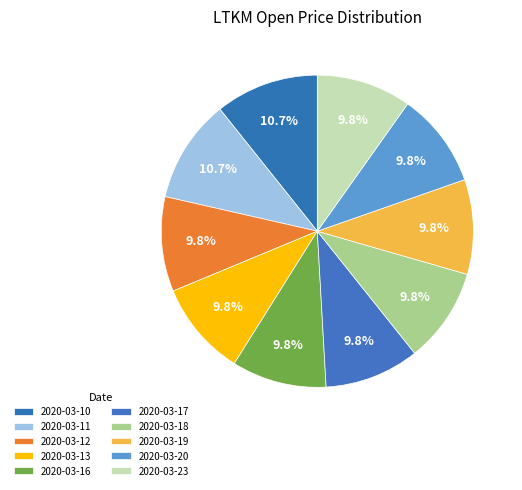

To the nearest percent, what portion does 2020-03-23 represent?

10%